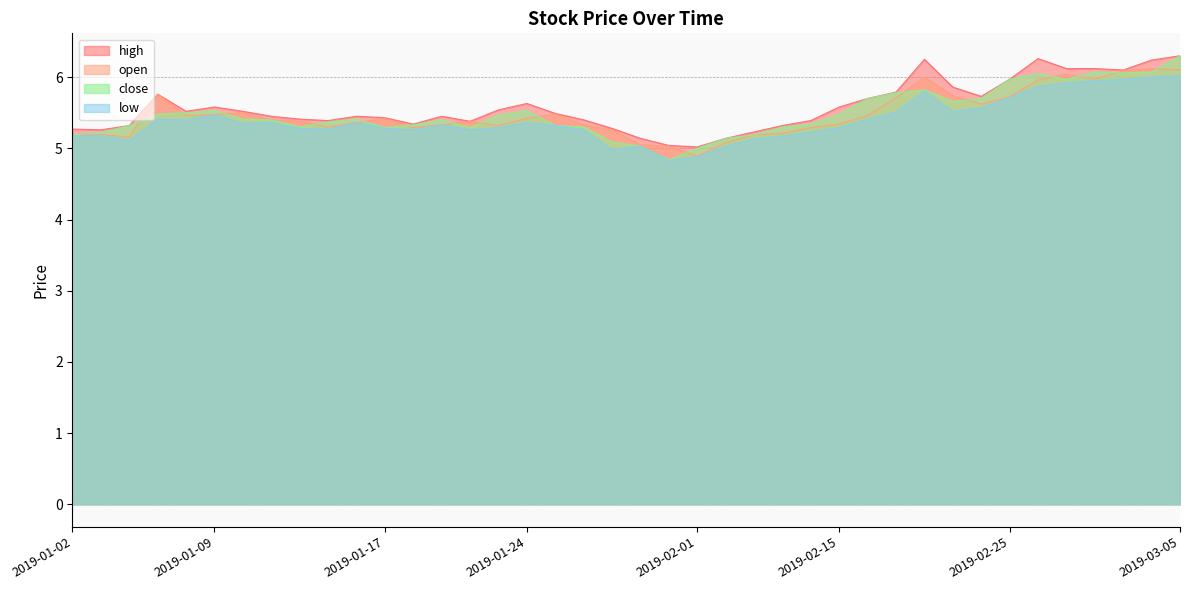

How many lines are shown in the chart?

4